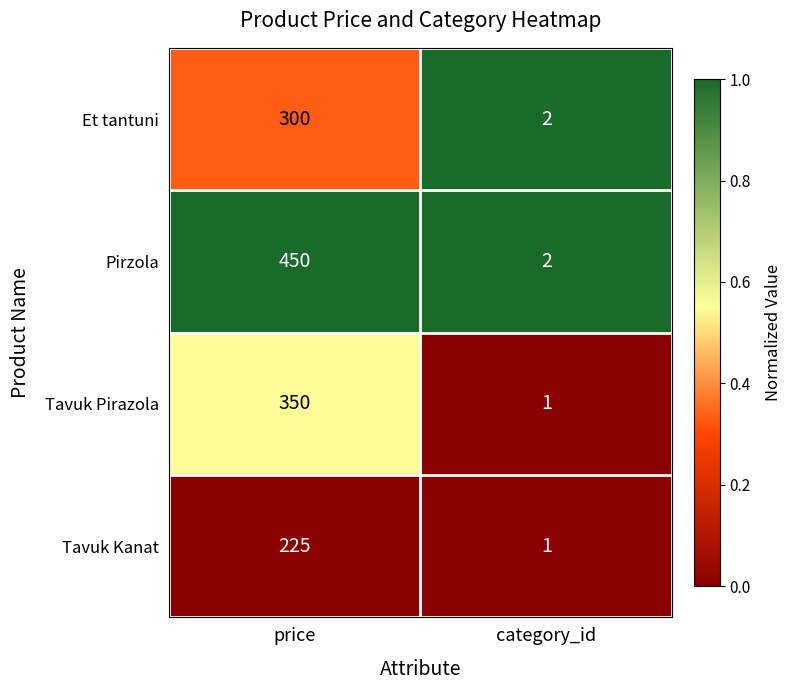

List the series in order of their peak value, highest first.

Pirzola, Tavuk Pirazola, Et tantuni, Tavuk Kanat